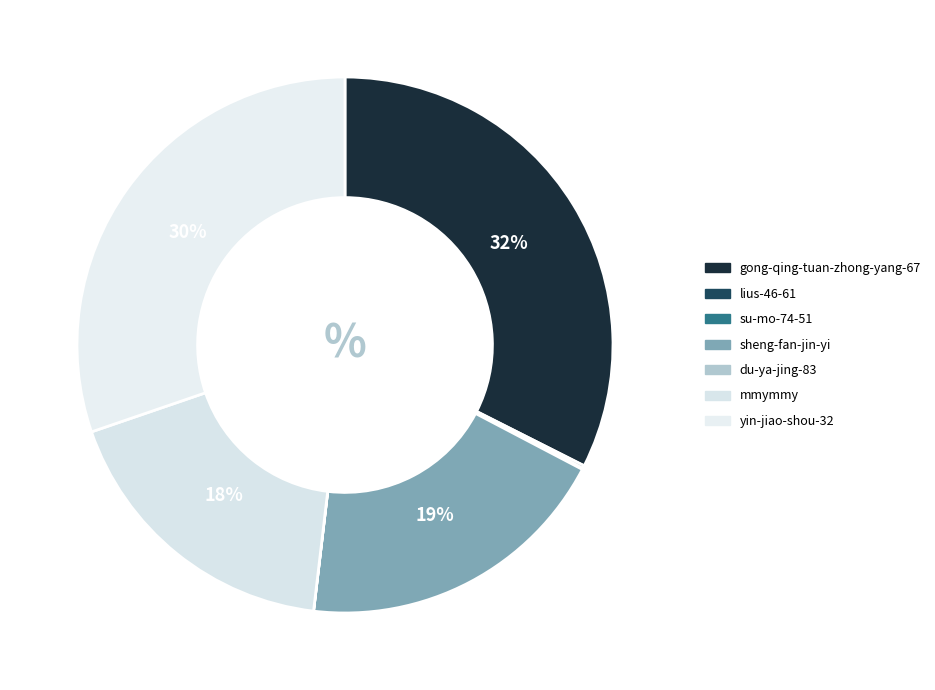

Which slice is the largest?

gong-qing-tuan-zhong-yang-67